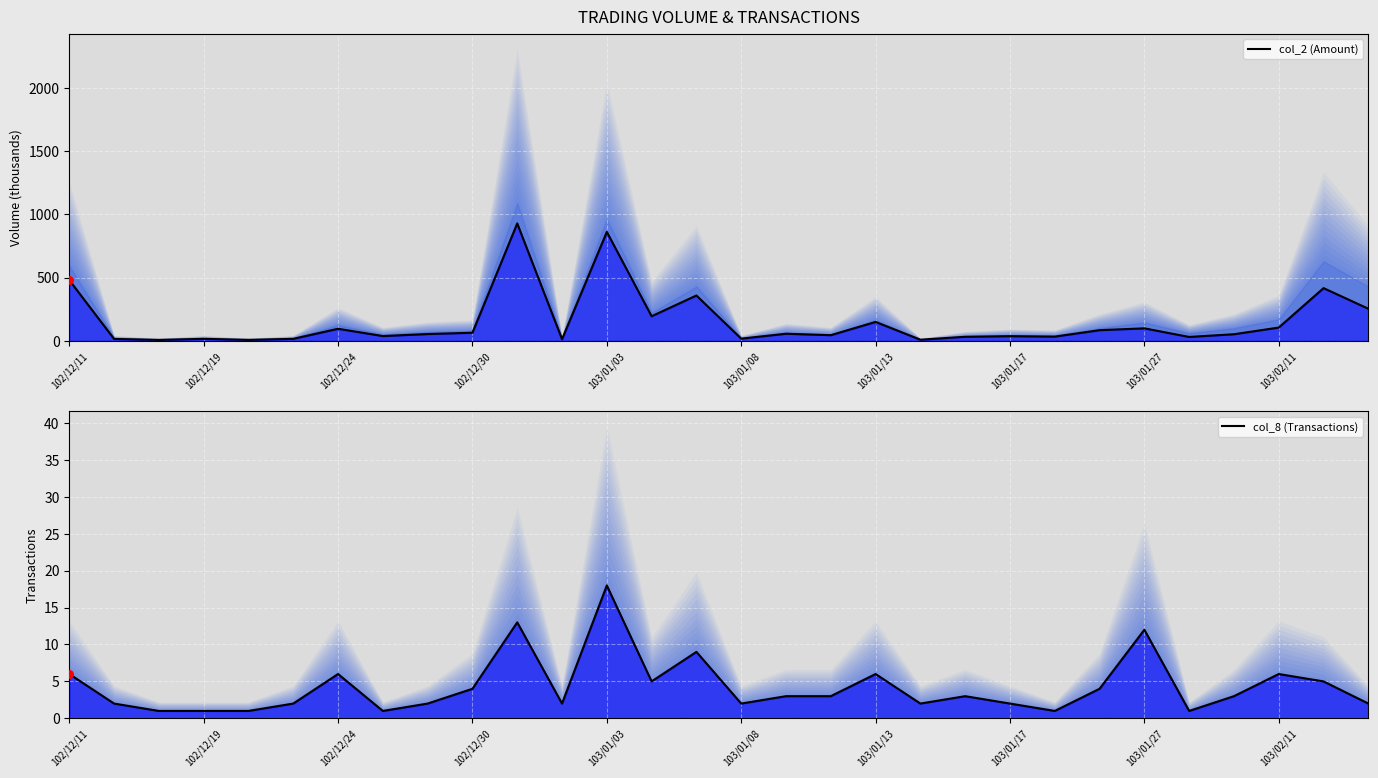

What are all the series names shown in the legend?

col_2 (Amount), col_8 (Transactions)